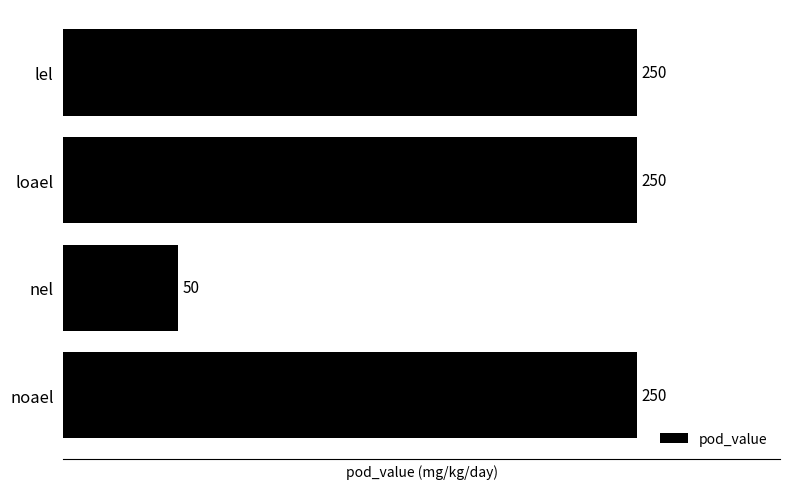

What is the average value?

200